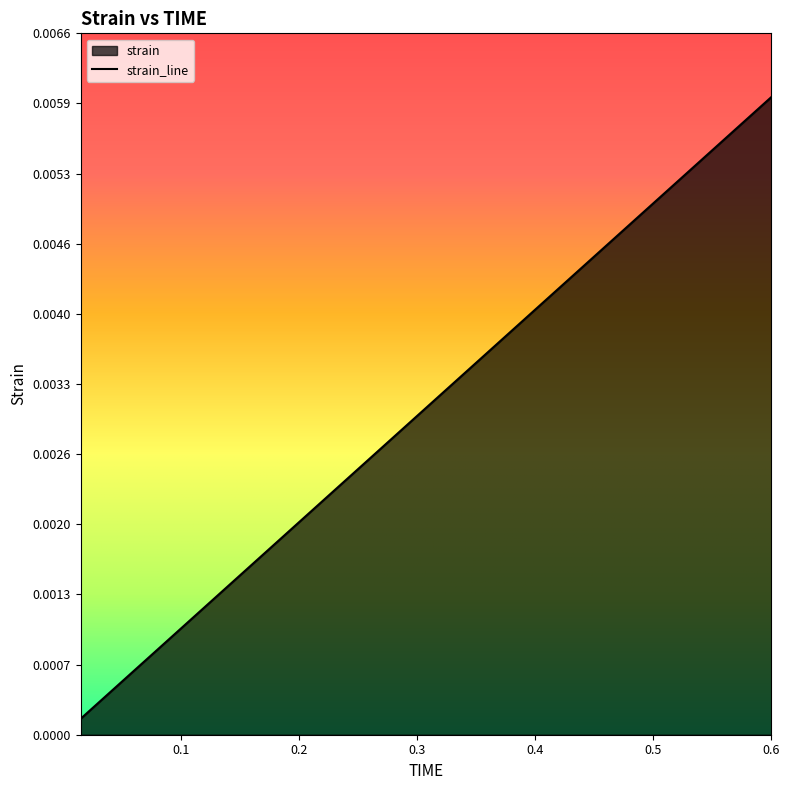

The chart shows a value of 0.0 at 0.195. True or false?

False